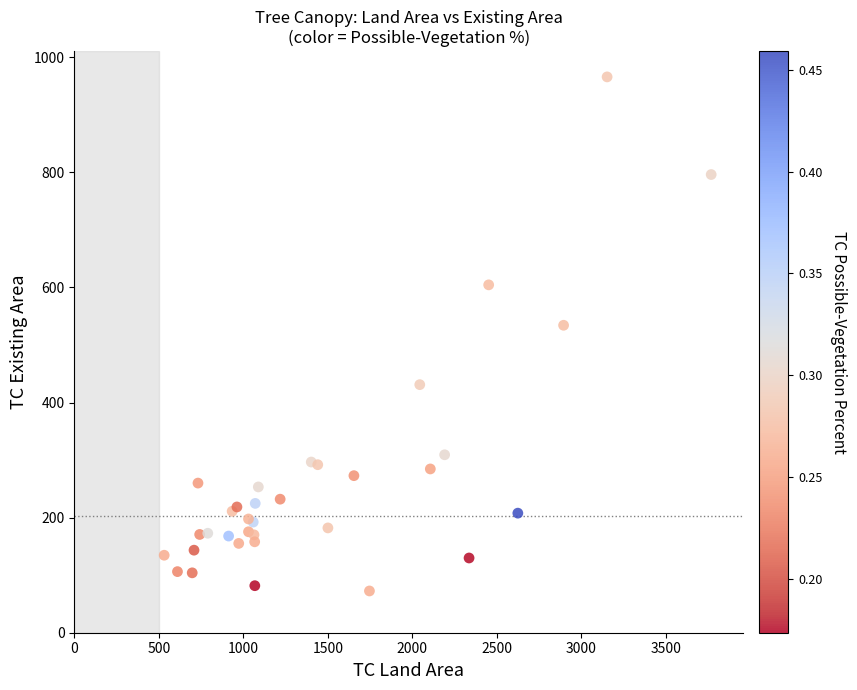

What Y value in the scatter plot is closest to 519?

534.3